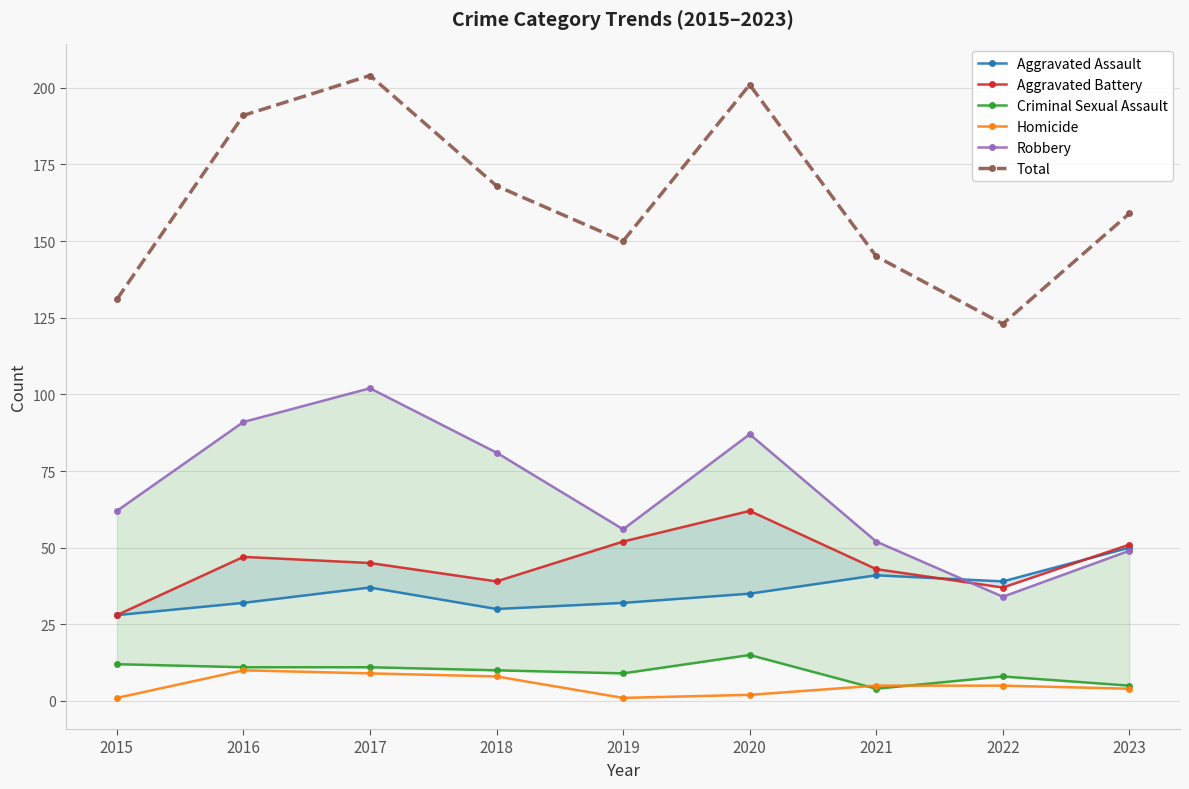

Which category has the lowest value in the Homicide series?

2015